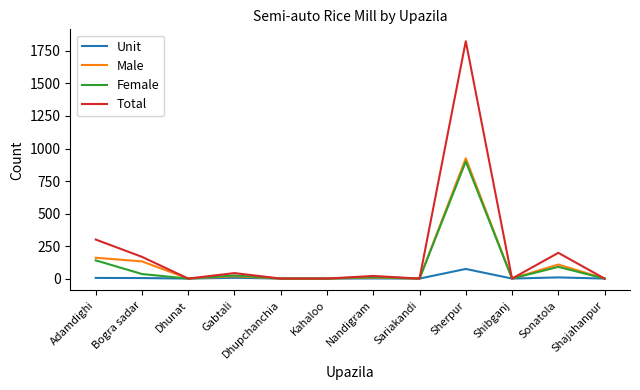

Where is the first local maximum for Total?

Gabtali